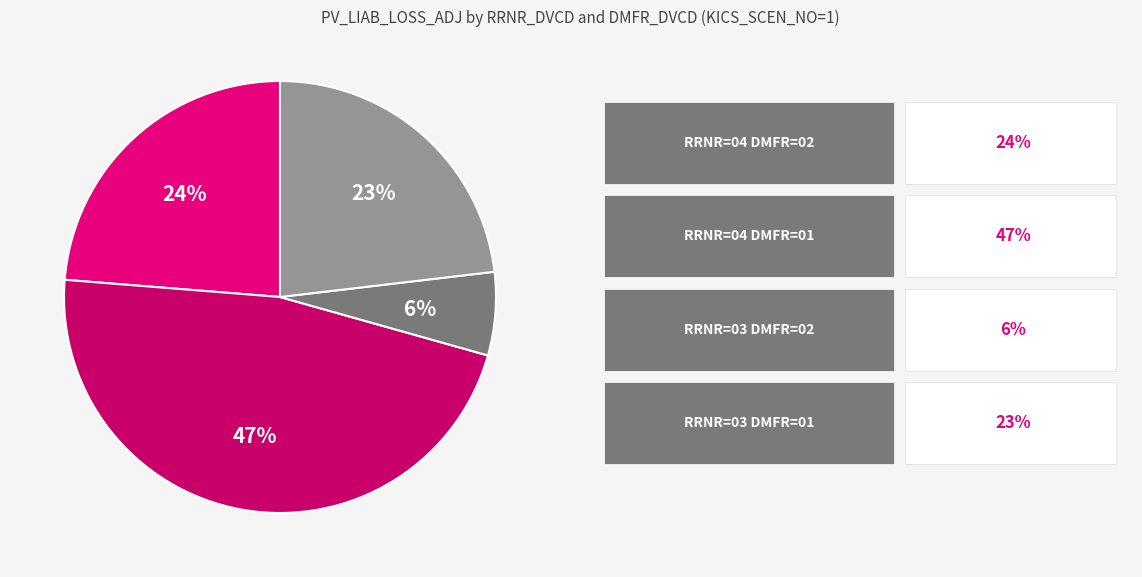

Count the number of slices in the pie.

4